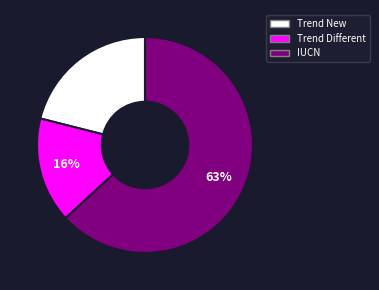

To the nearest percent, what portion does Trend New represent?

21%